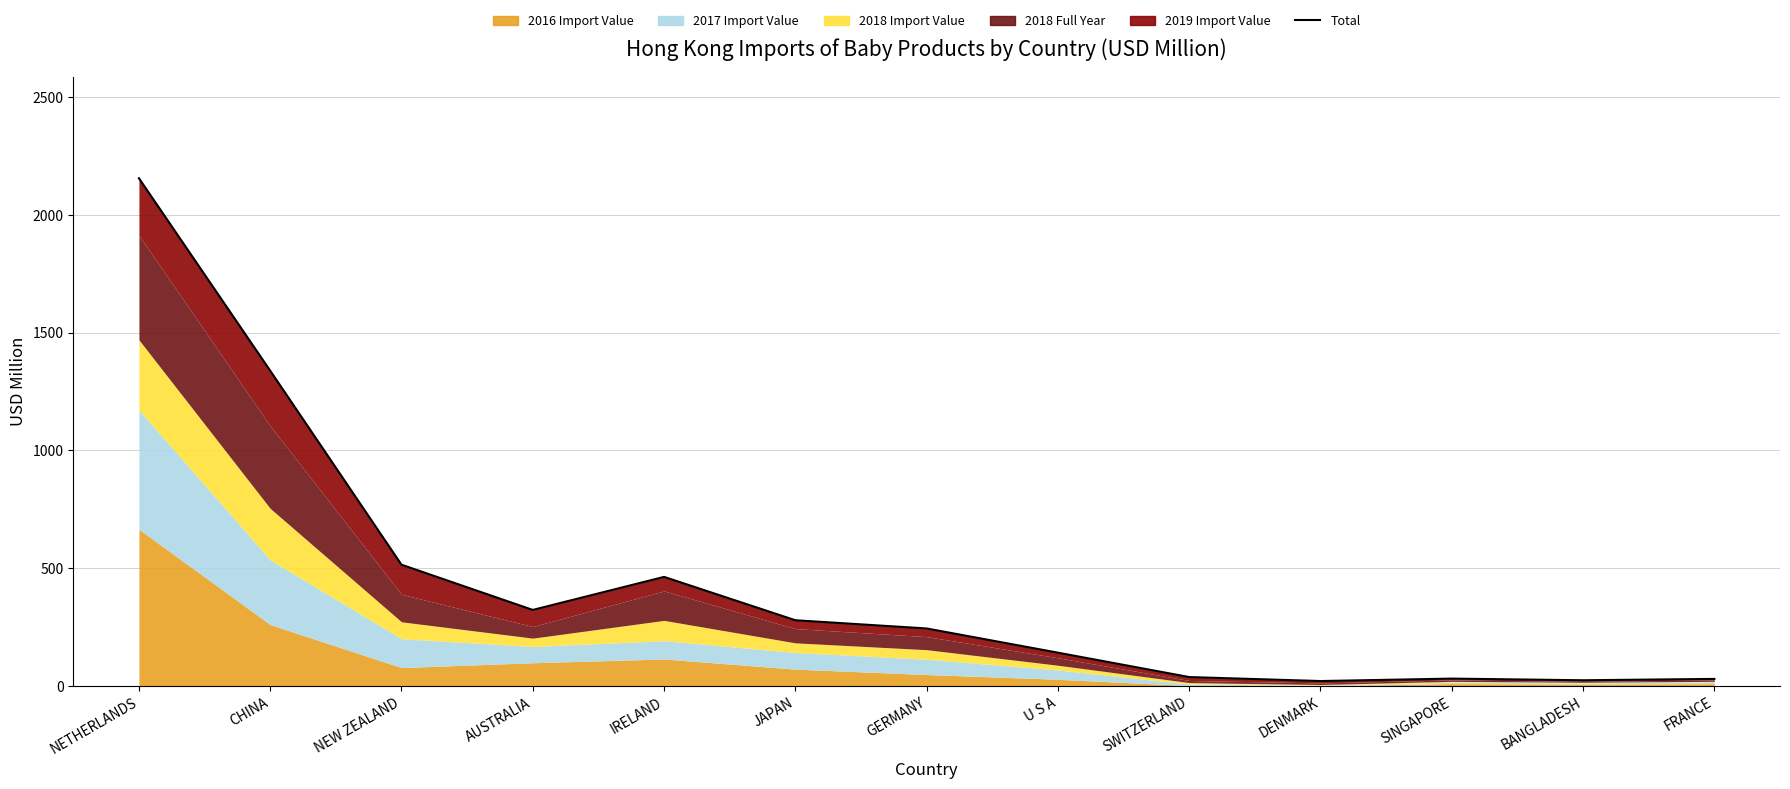

At which category does the data reach its first local peak?

IRELAND